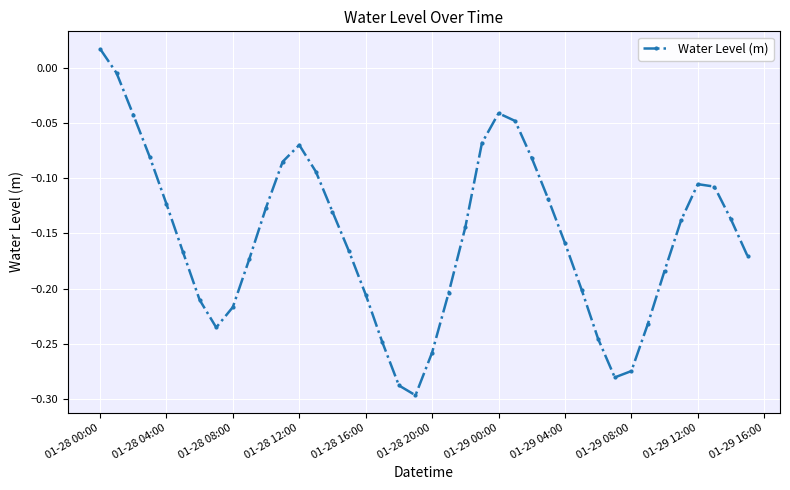

How many lines are shown in the chart?

1